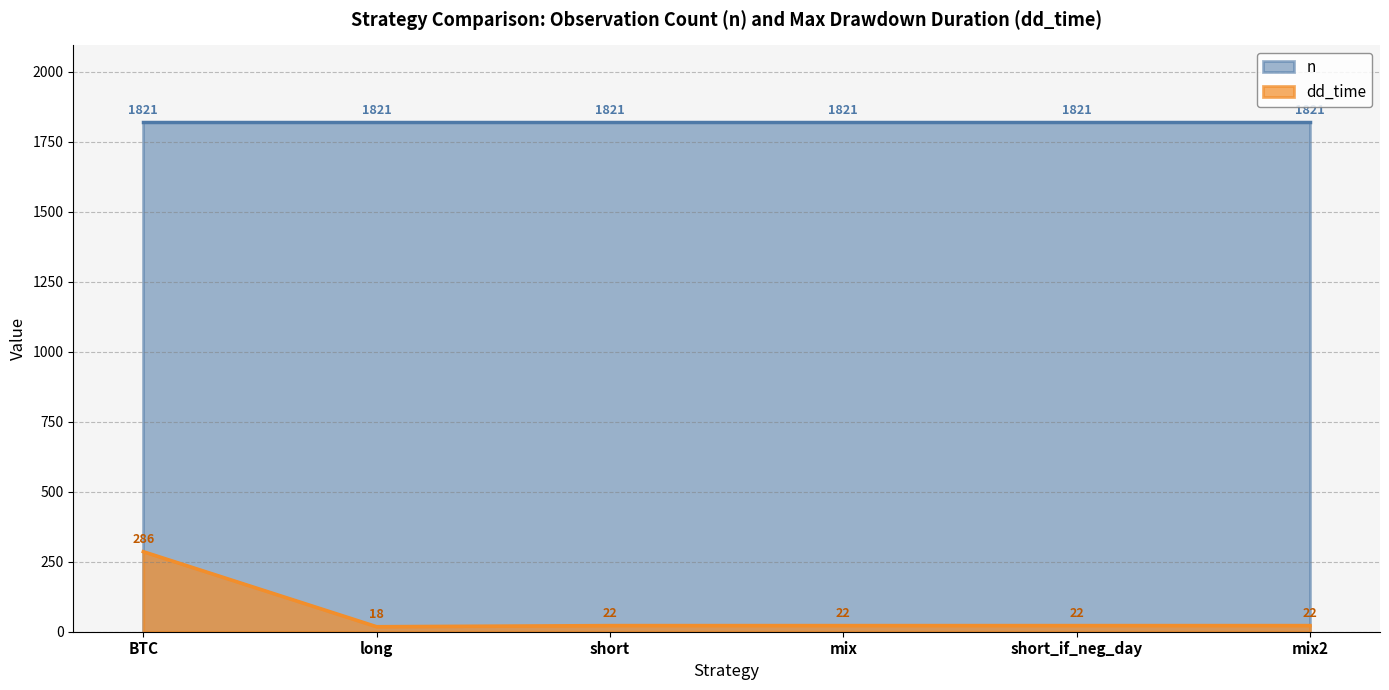

What is the label of the 3rd point from the left?

short